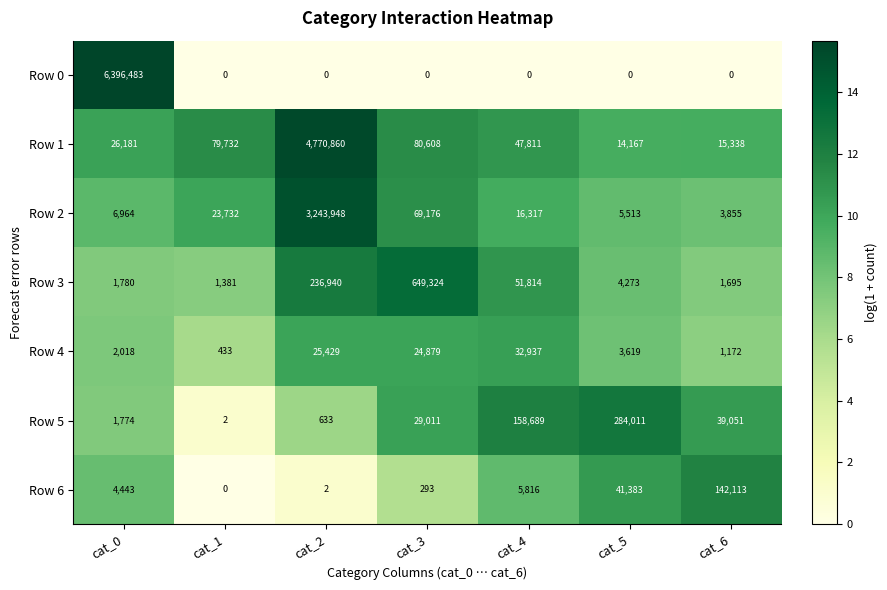

What is the difference between the second highest and minimum values in the Row 1 series?

66441